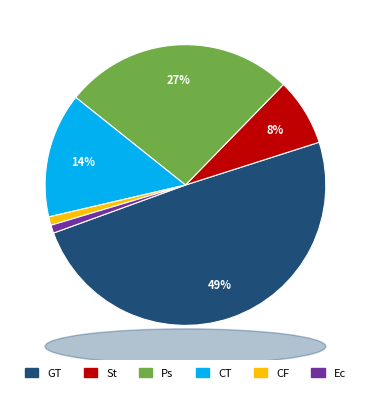

Is there a majority slice in this chart?

No